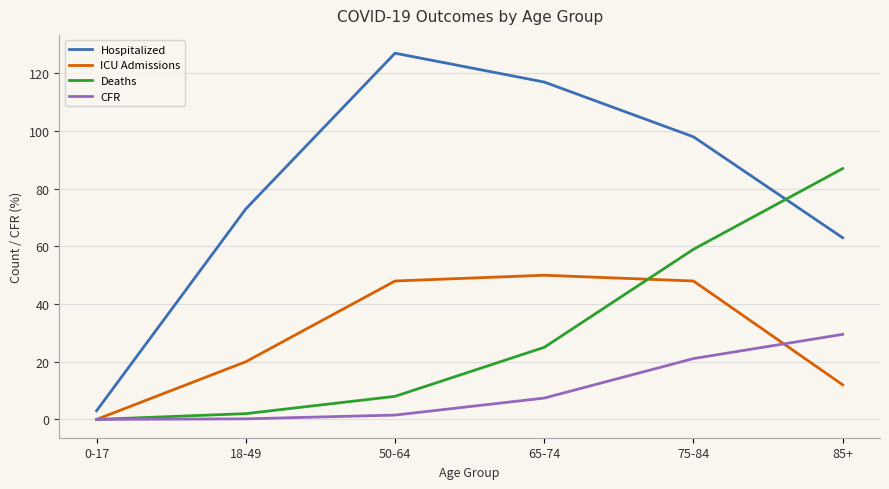

What are all the series names shown in the legend?

Hospitalized, ICU Admissions, Deaths, CFR